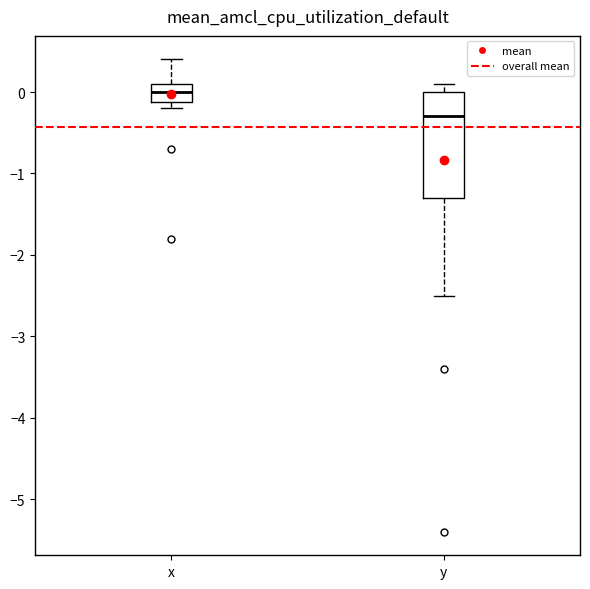

Comparing the boxes themselves (not the whiskers), which one is the tallest?

y